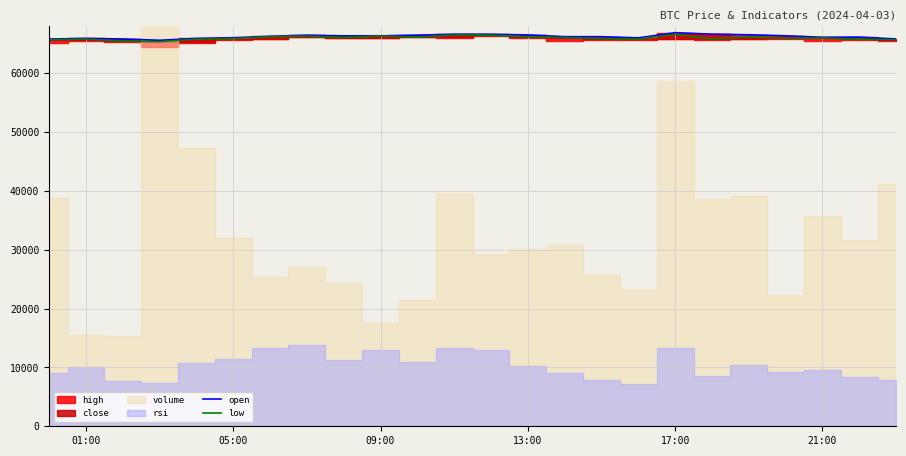

What is the highest value of the open series?

66903.6